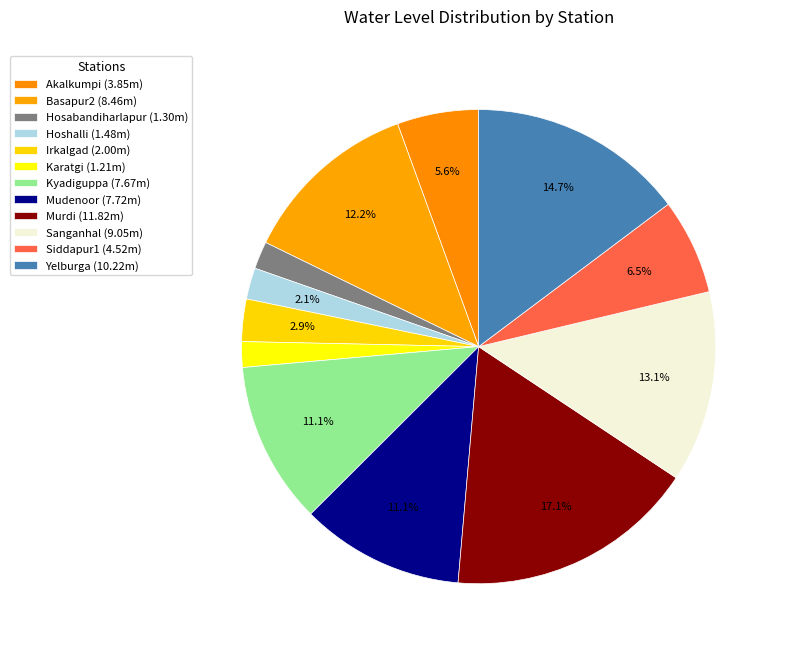

Does Murdi account for over 50% of the chart?

No